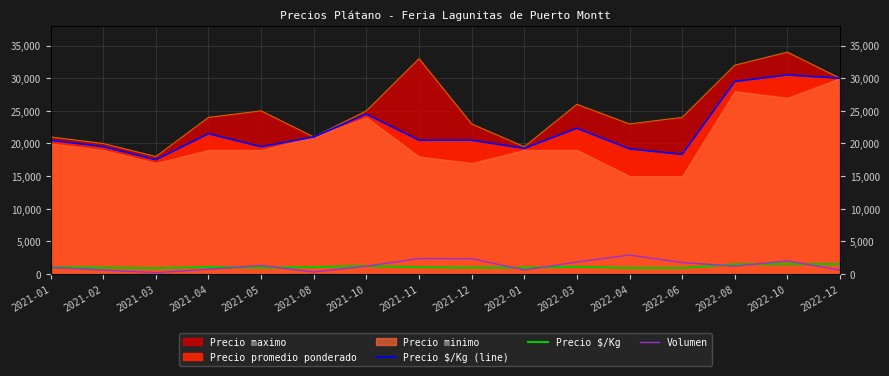

In Precio $/Kg (line), how many points are lower than both neighbors (excluding endpoints)?

4